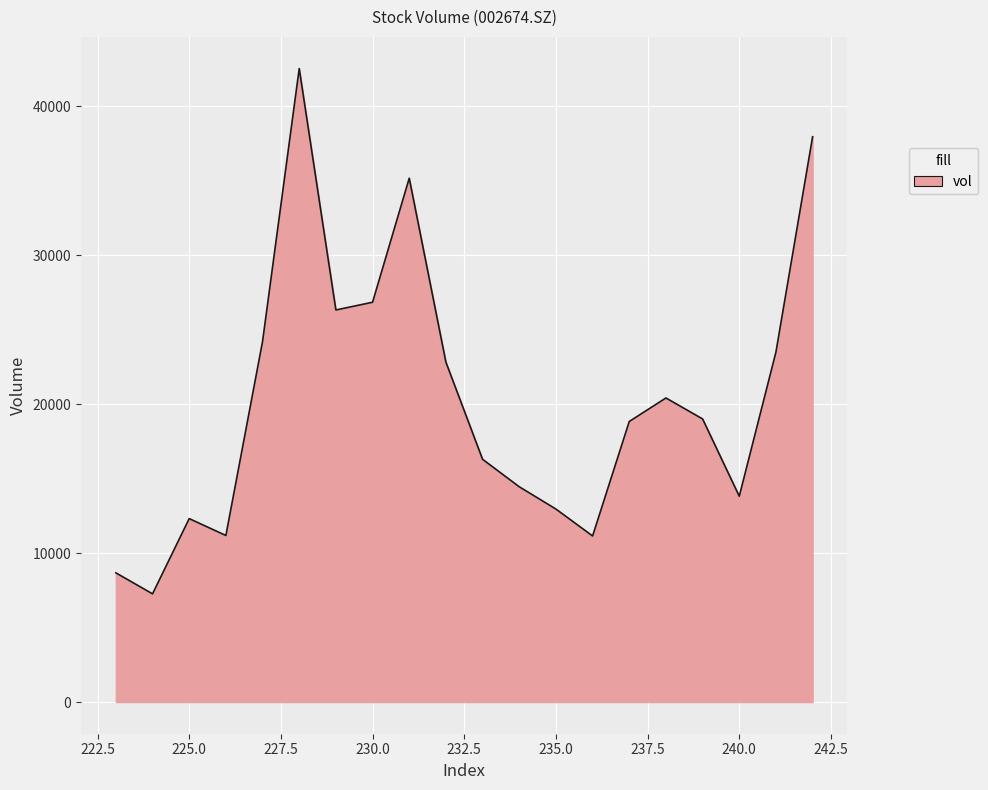

What is the minimum value shown in the chart?

7262.0